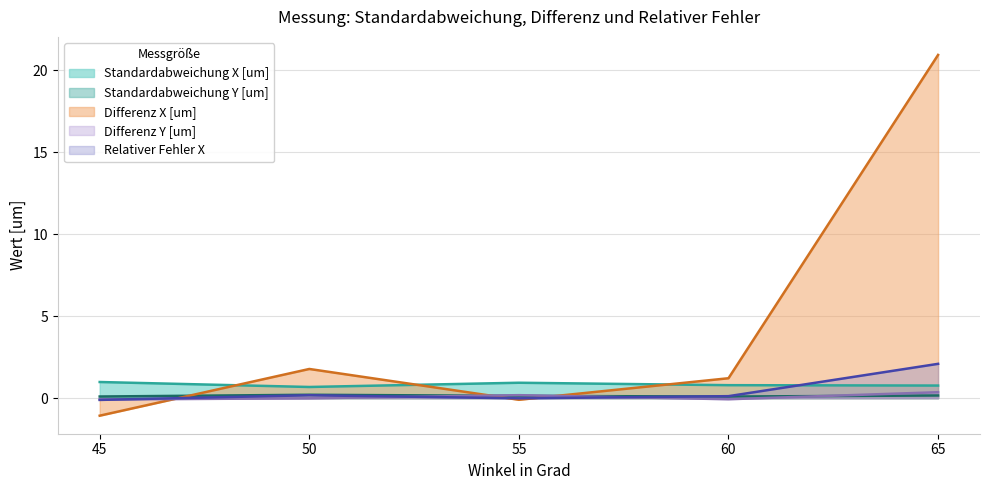

Rank the series at 55 from highest to lowest value.

Standardabweichung X [um], Differenz Y [um], Standardabweichung Y [um], Relativer Fehler X, Differenz X [um]